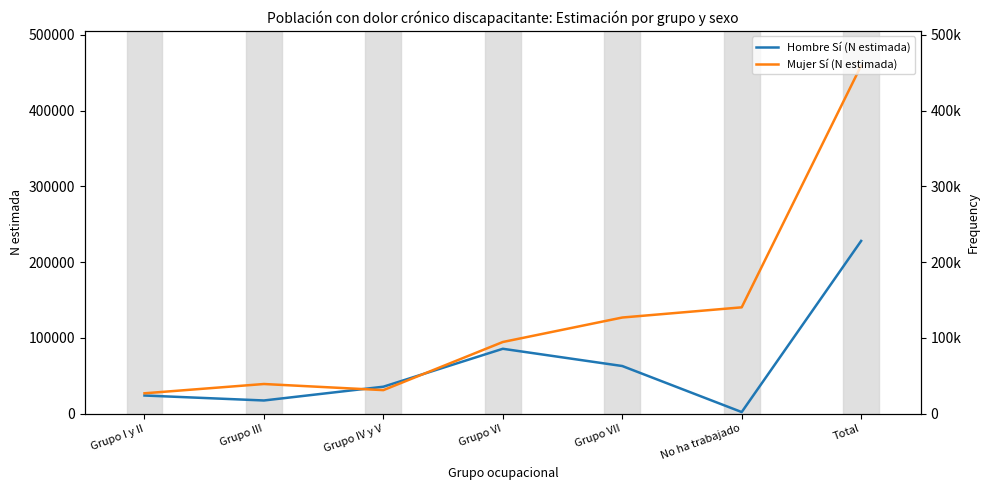

What is the sum of all Hombre Sí (N estimada) values?

456052